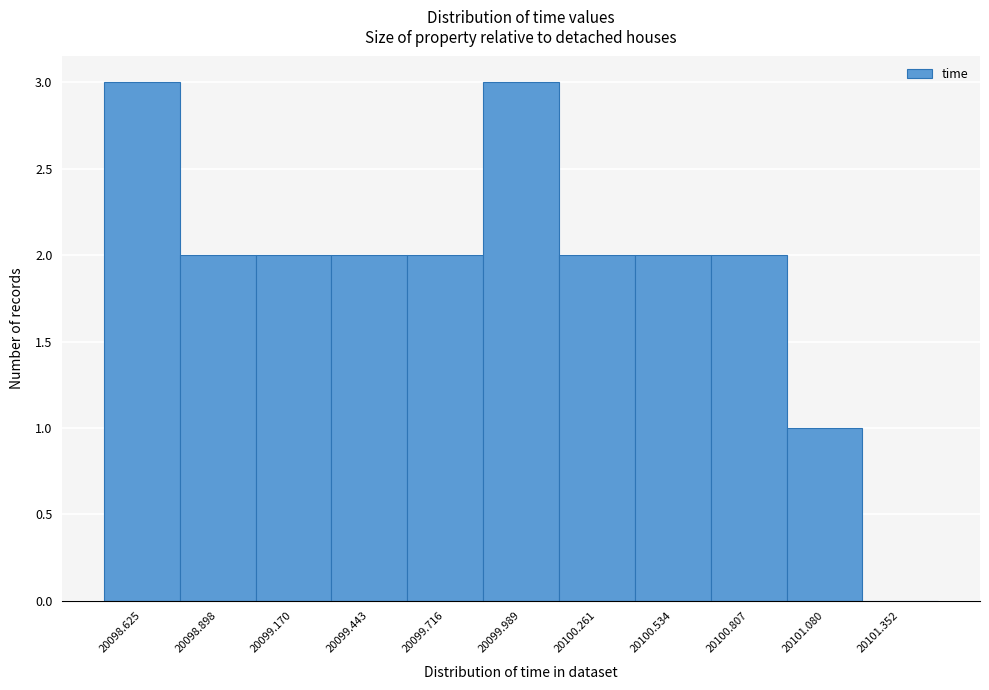

Reading left to right, extract all data points from this chart.

20098.625=3	20098.898=2	20099.170=2	20099.443=2	20099.716=2	20099.989=3	20100.261=2	20100.534=2	20100.807=2	20101.080=1	20101.352=0